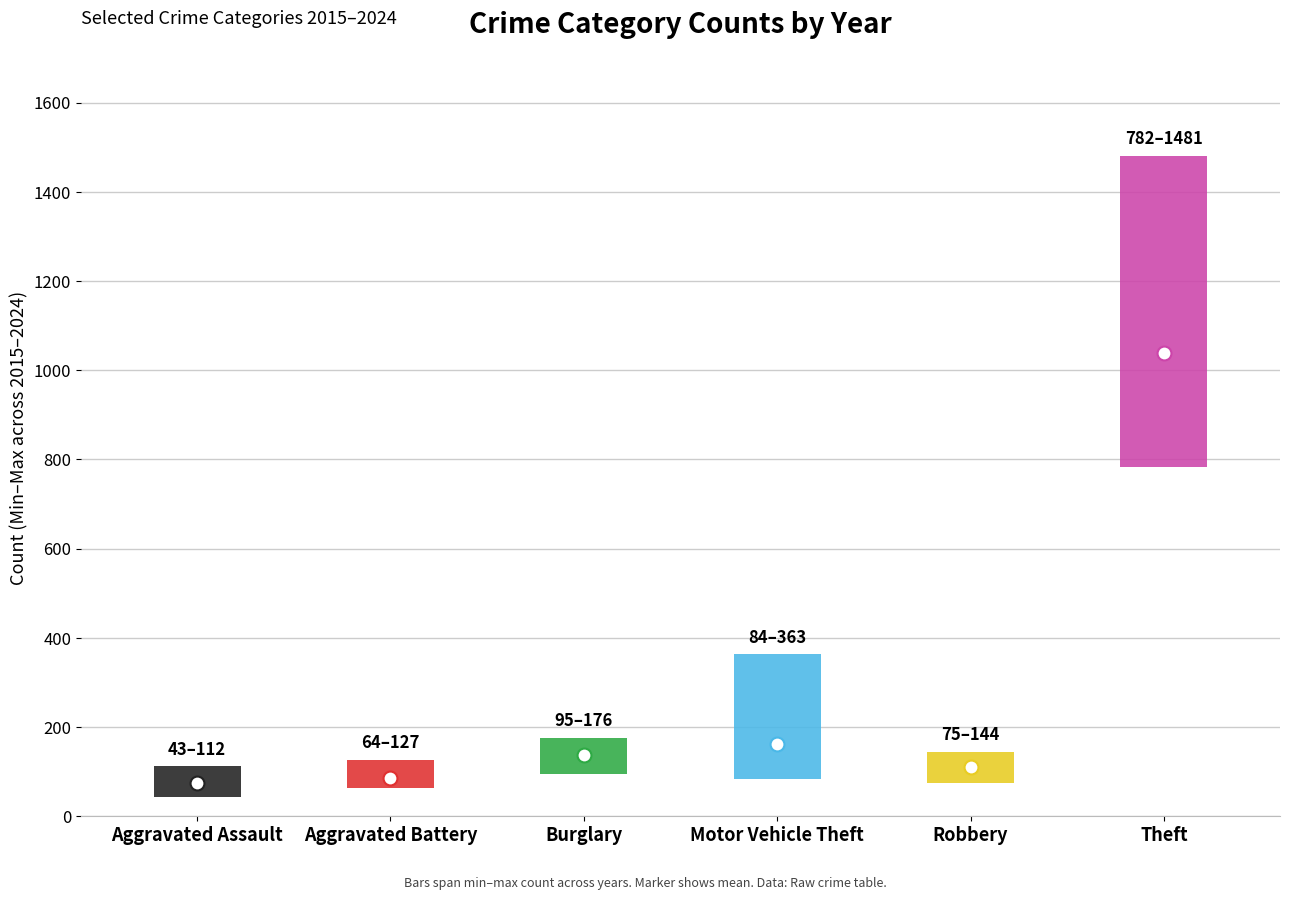

What is the maximum value shown in the chart?

1481